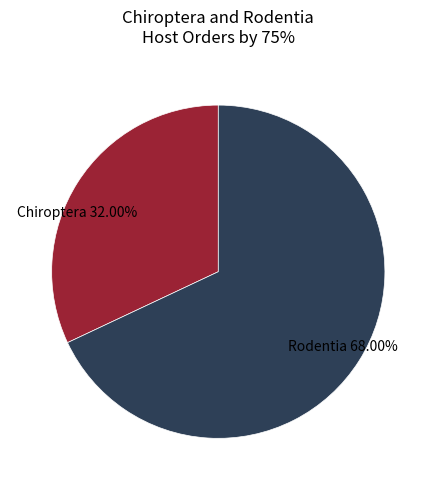

Count the number of slices in the pie.

2